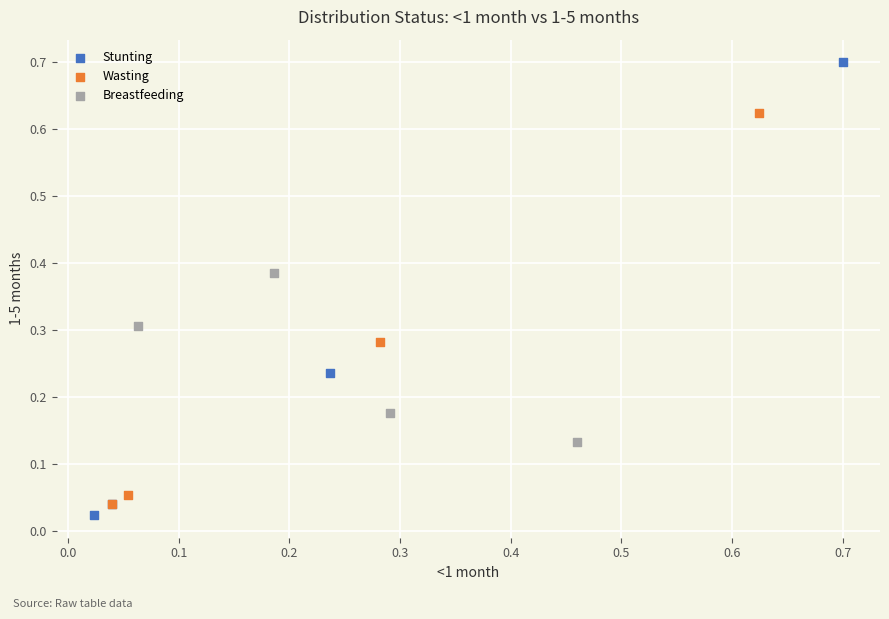

Which series reaches the minimum Y coordinate?

Stunting